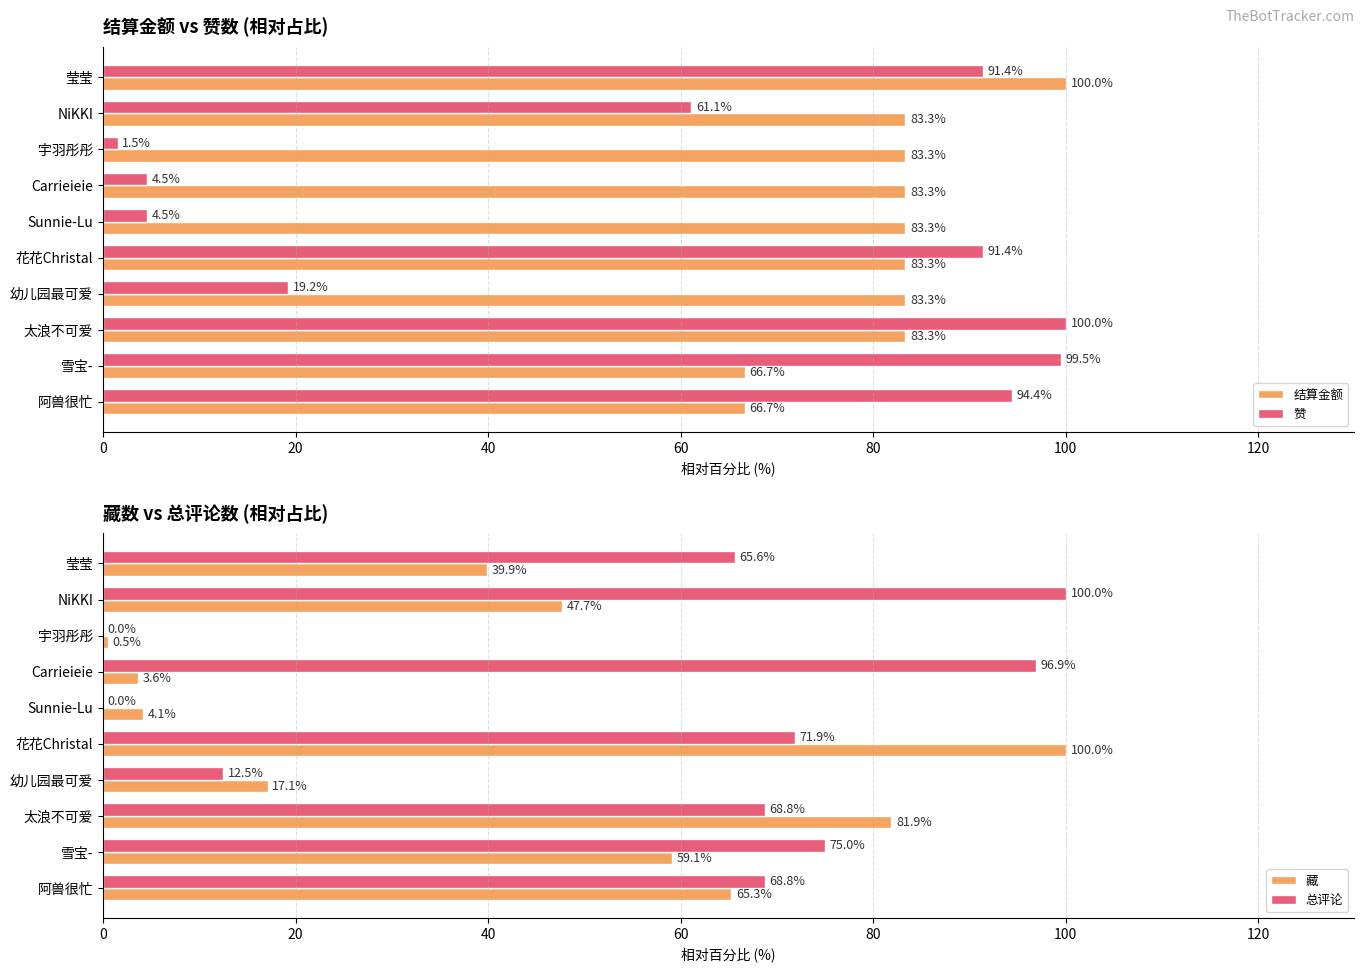

Reading left to right, what are all the values shown in this chart?

结算金额: 100.0	83.3	83.3	83.3	83.3	83.3	83.3	83.3	66.7	66.7
赞: 91.4	61.1	1.5	4.5	4.5	91.4	19.2	100.0	99.5	94.4
藏: 39.9	47.7	0.5	3.6	4.1	100.0	17.1	81.9	59.1	65.3
总评论: 65.6	100.0	0.0	96.9	0.0	71.9	12.5	68.8	75.0	68.8